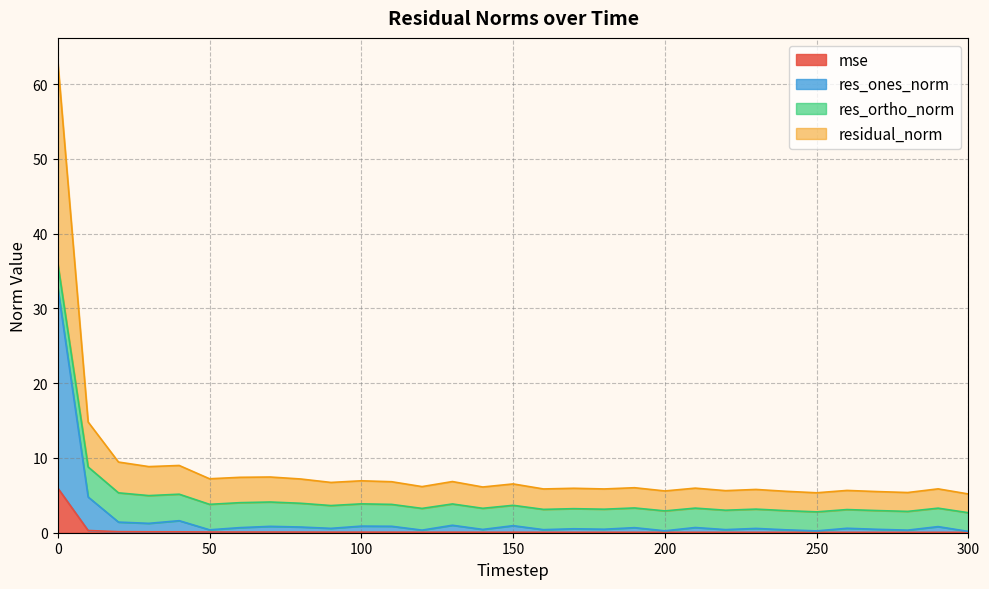

At which category does mse reach its first local valley?

120